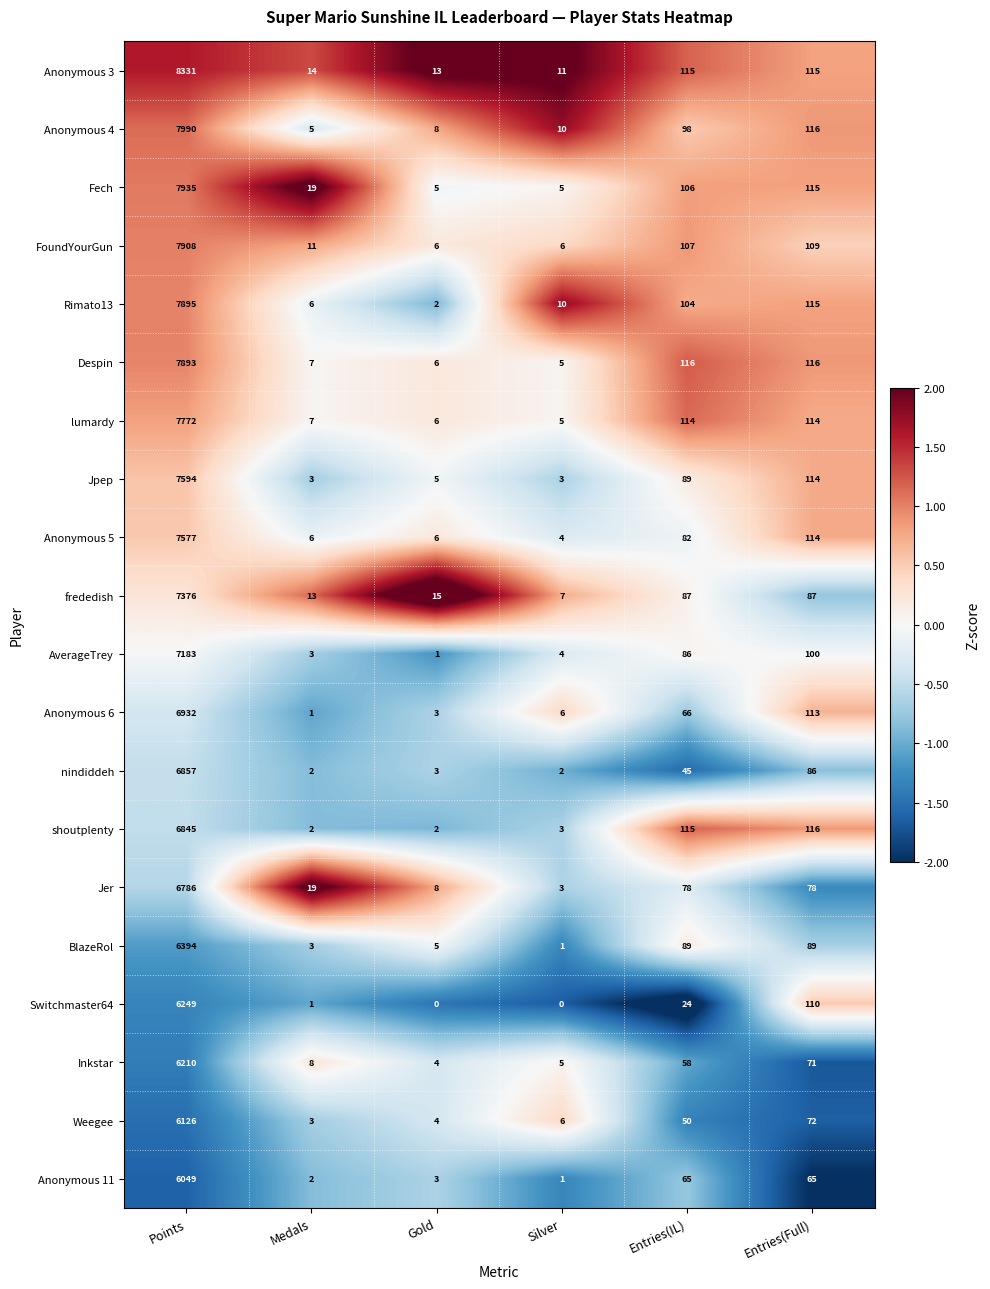

How many distinct data groups are displayed?

20